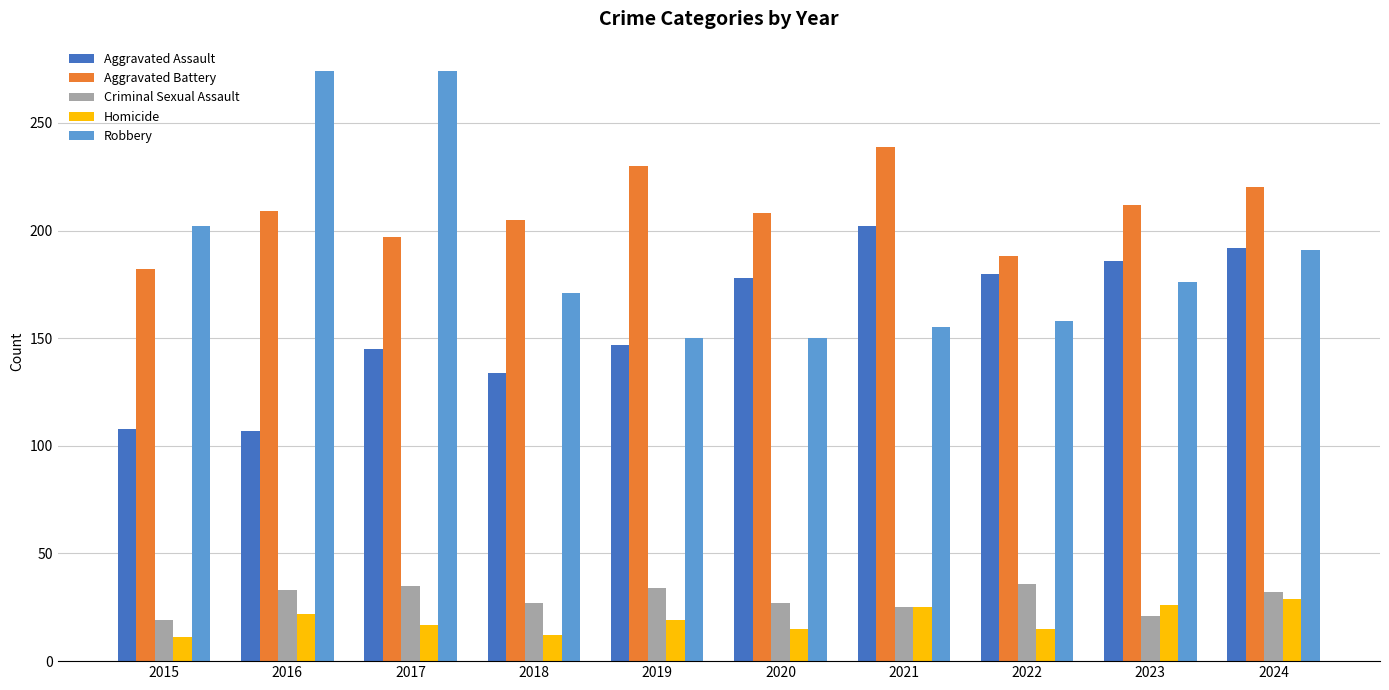

What is the maximum value for Aggravated Battery?

239